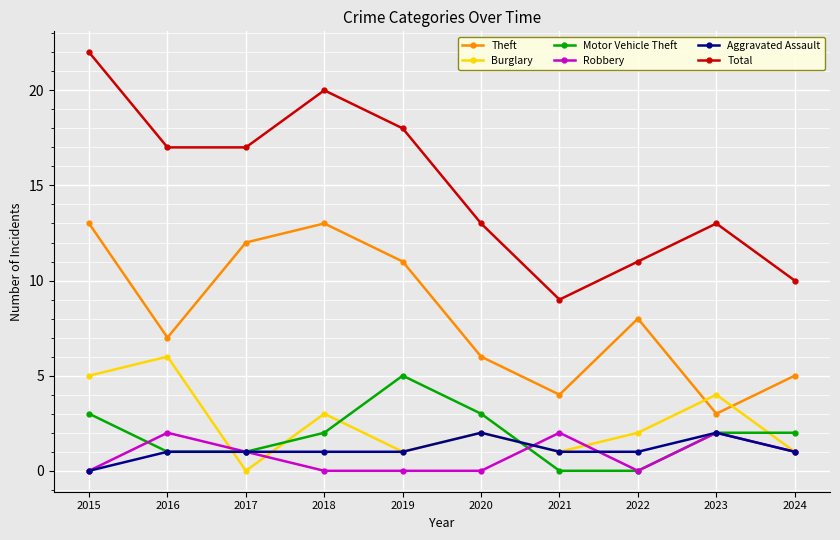

Reading left to right, transcribe all the data shown in this chart.

Theft: 13	7	12	13	11	6	4	8	3	5
Burglary: 5	6	0	3	1	2	1	2	4	1
Motor Vehicle Theft: 3	1	1	2	5	3	0	0	2	2
Robbery: 0	2	1	0	0	0	2	0	2	1
Aggravated Assault: 0	1	1	1	1	2	1	1	2	1
Total: 22	17	17	20	18	13	9	11	13	10